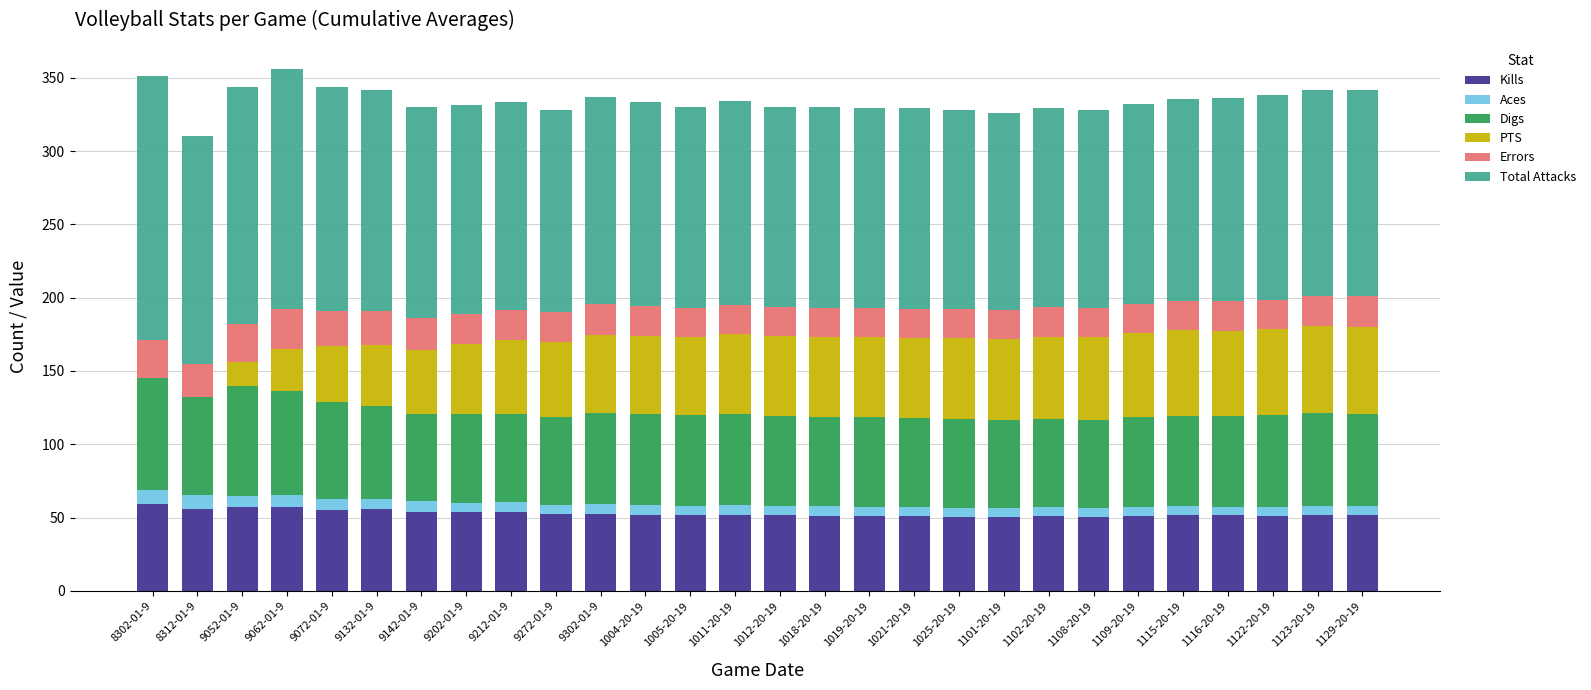

What is the sum of all Kills values?

1477.2